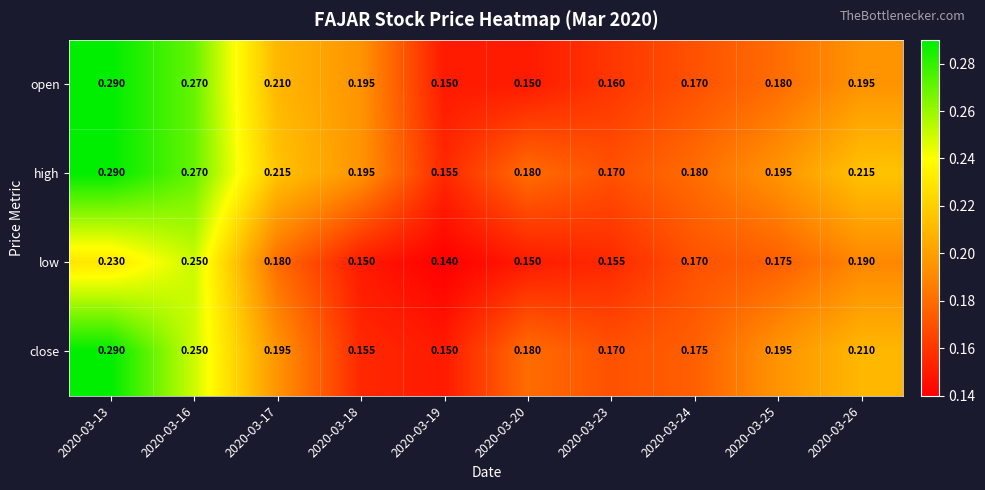

Between 2020-03-17 and 2020-03-18, which series saw the biggest shift?

close